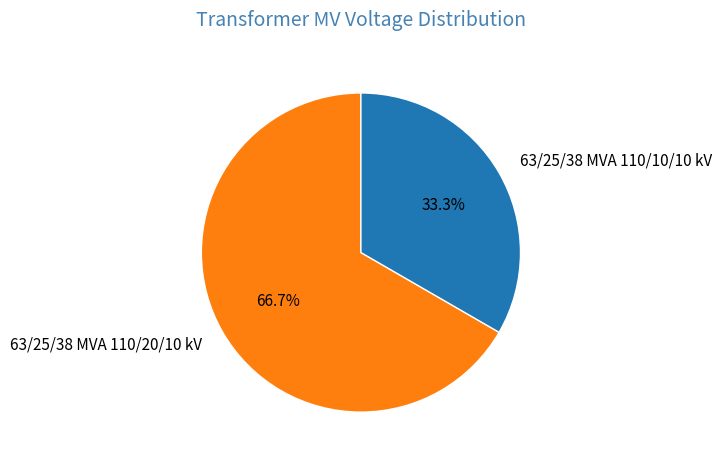

Rank the categories by value from highest to lowest.

63/25/38 MVA 110/20/10 kV, 63/25/38 MVA 110/10/10 kV